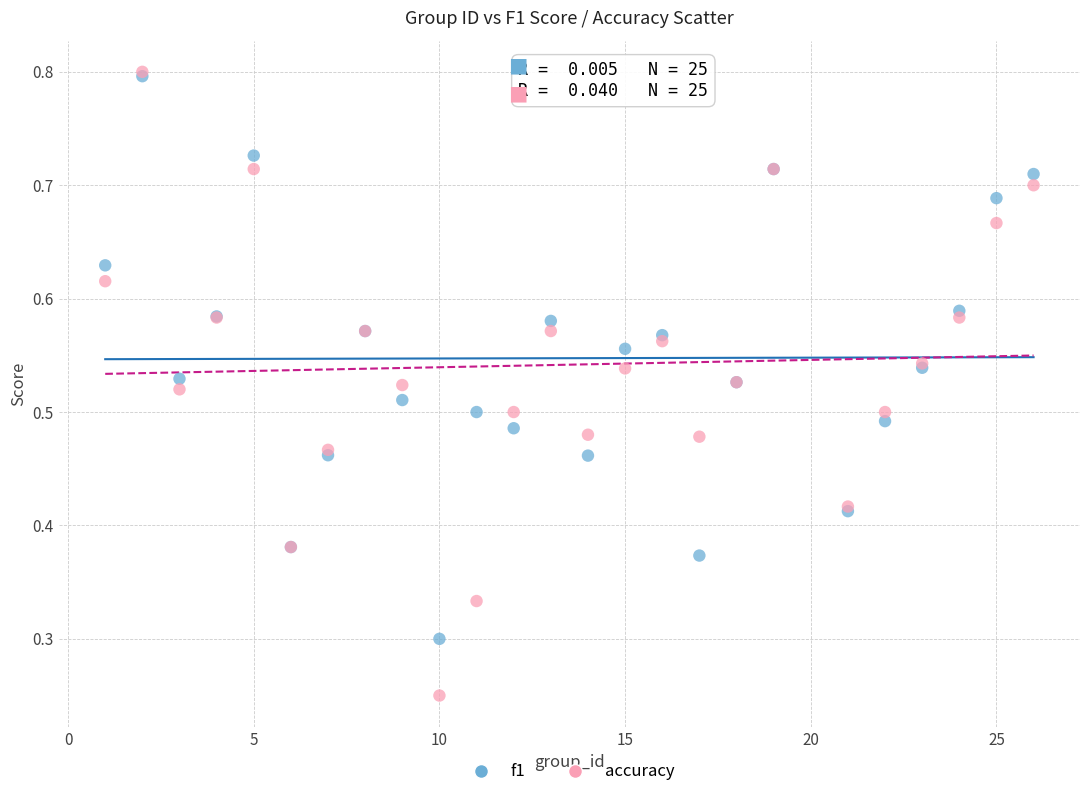

What are all the series names shown in the legend?

f1, accuracy